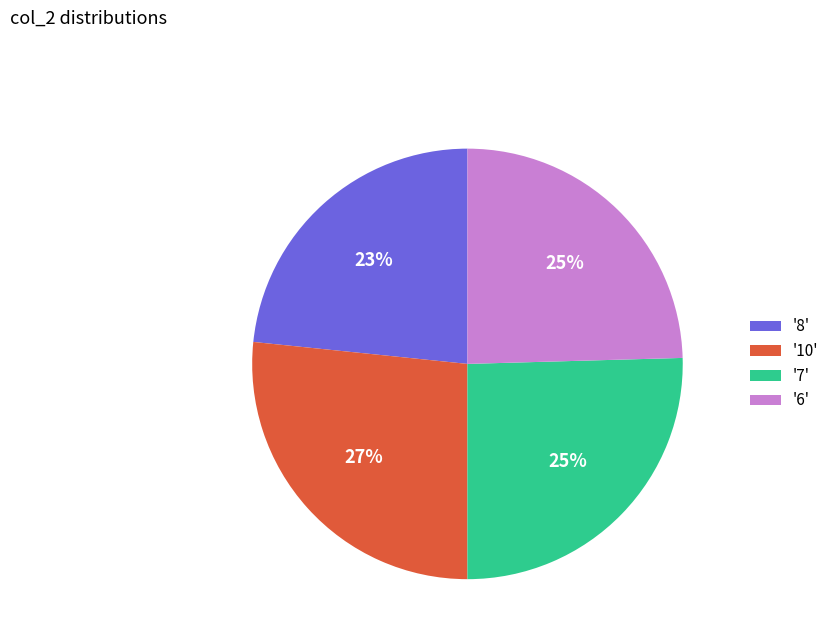

Is the sum of '10' and '6' greater than half?

Yes